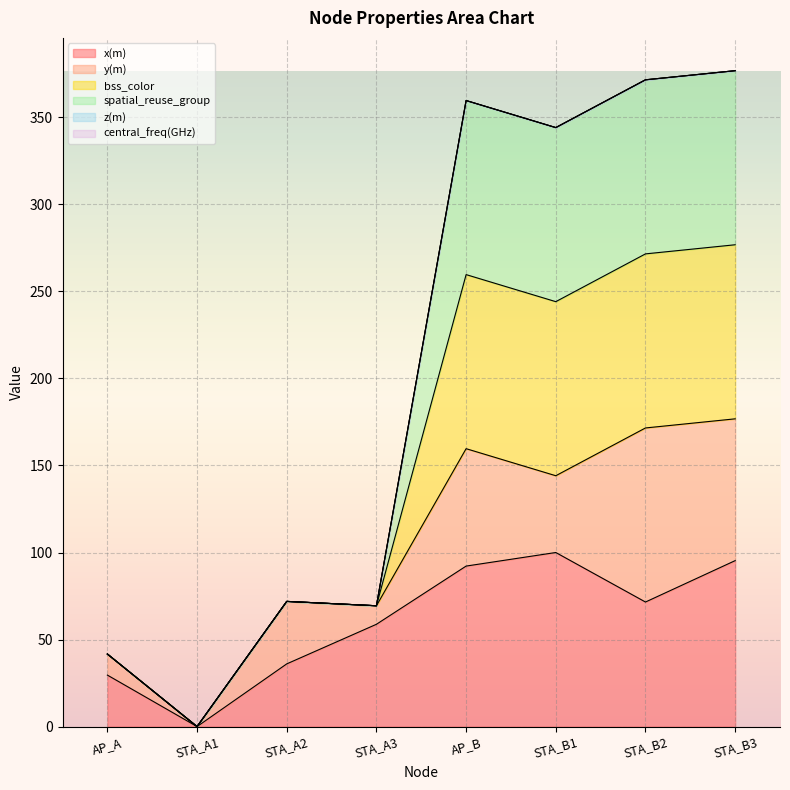

True or false: bss_color and spatial_reuse_group intersect in this chart.

False